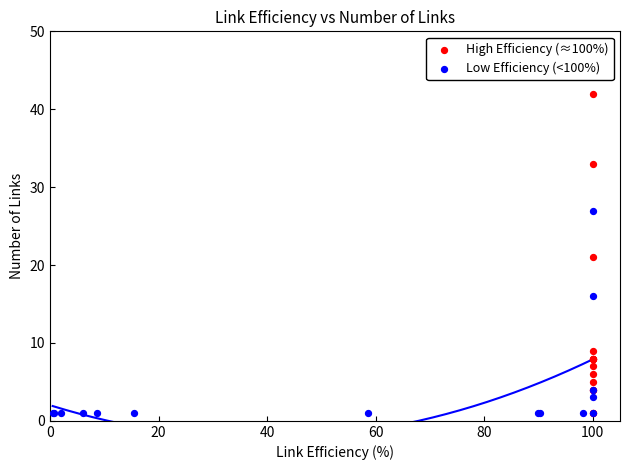

Which series has the widest spread of Y values?

High Efficiency (≈100%)